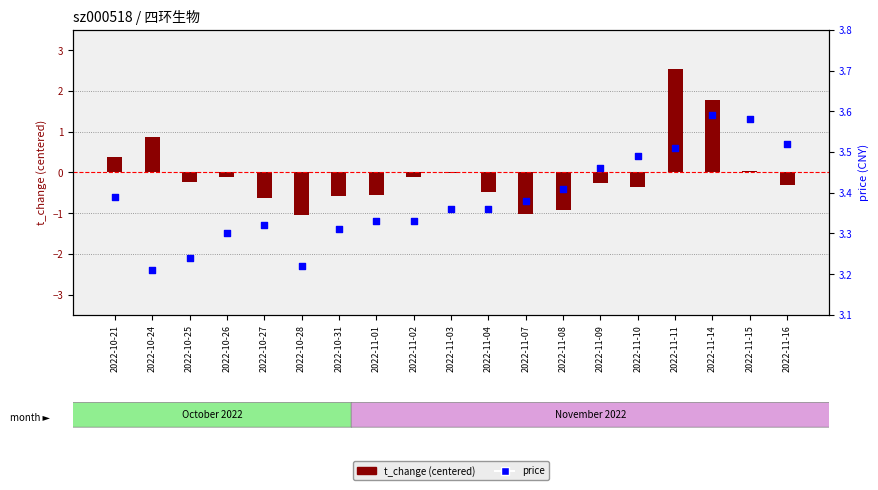

Which series reaches the minimum Y coordinate?

t_change (centered)